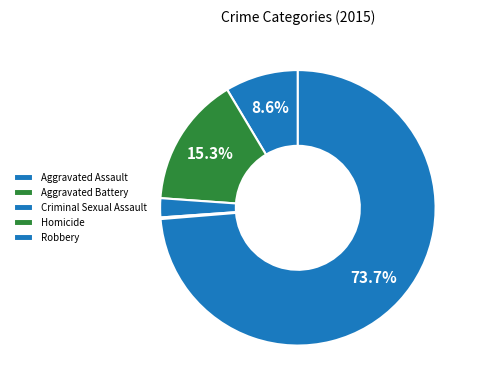

Is Robbery the majority of the pie?

Yes